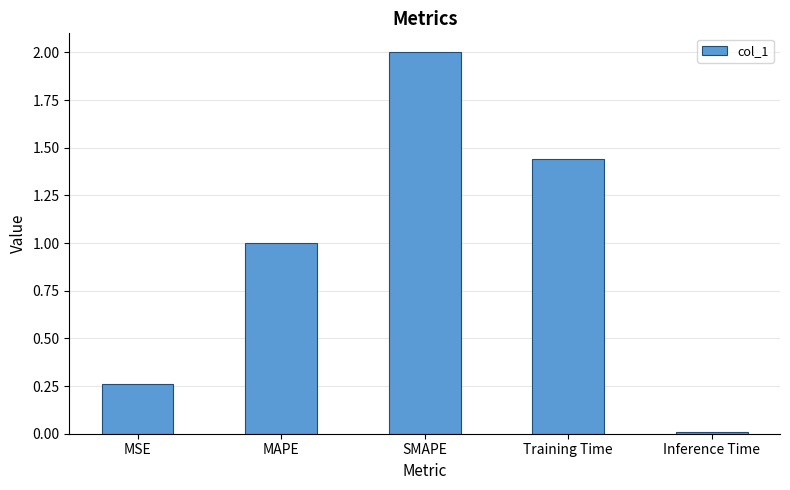

What is the sum of the values at Inference Time and MAPE?

1.0